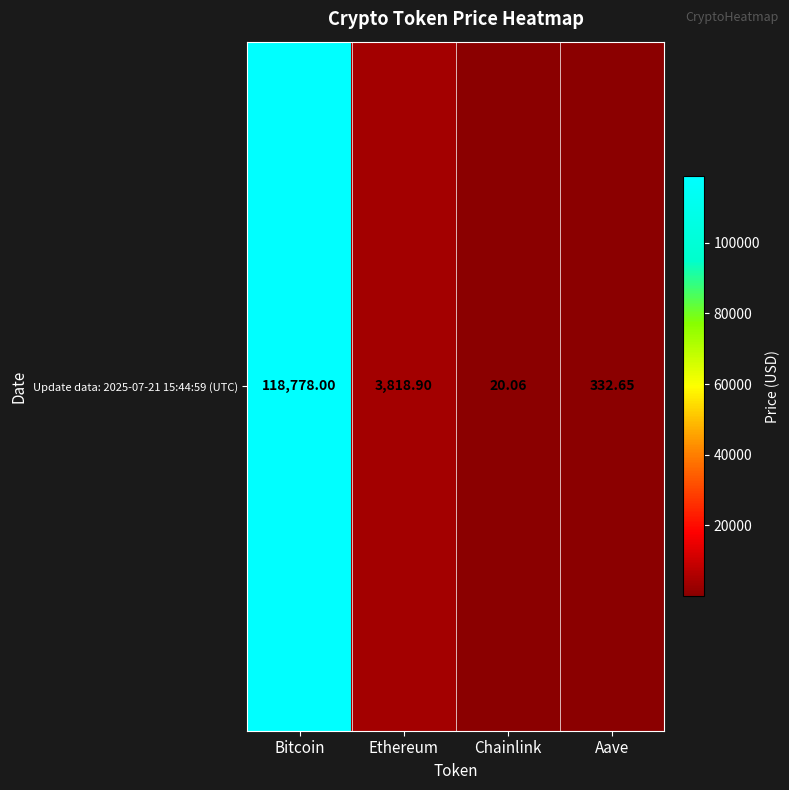

How many distinct data groups are displayed?

1